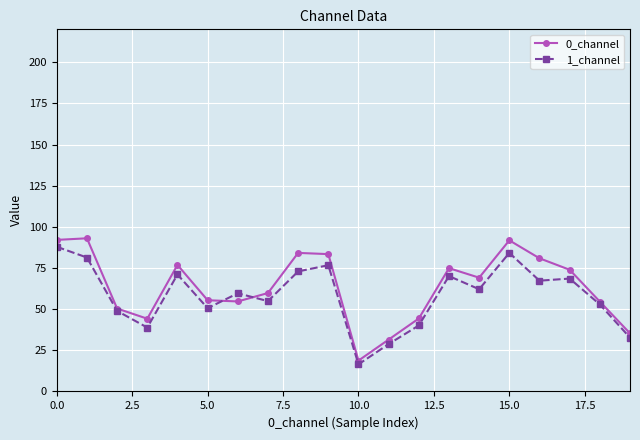

True or false: 0_channel has more than 0 points higher than both neighbors.

True